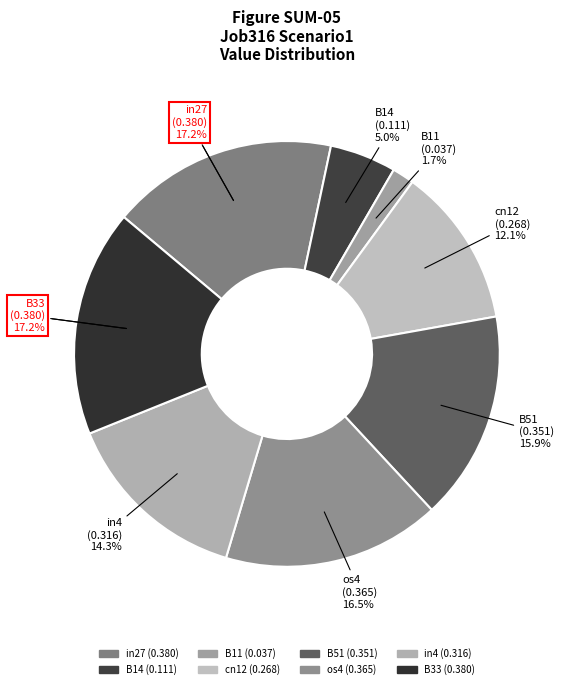

The B33 slice represents 26% of the pie. True or false?

False